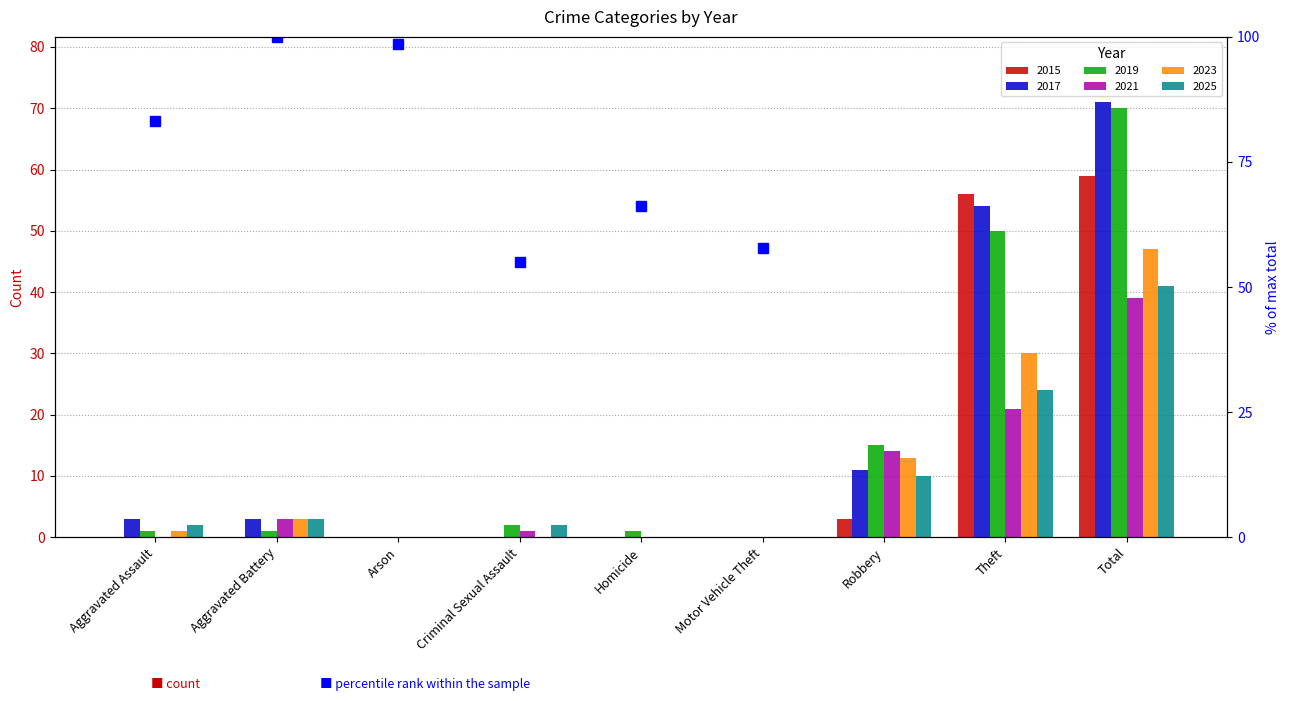

How many positive values does the 2015 series have?

3